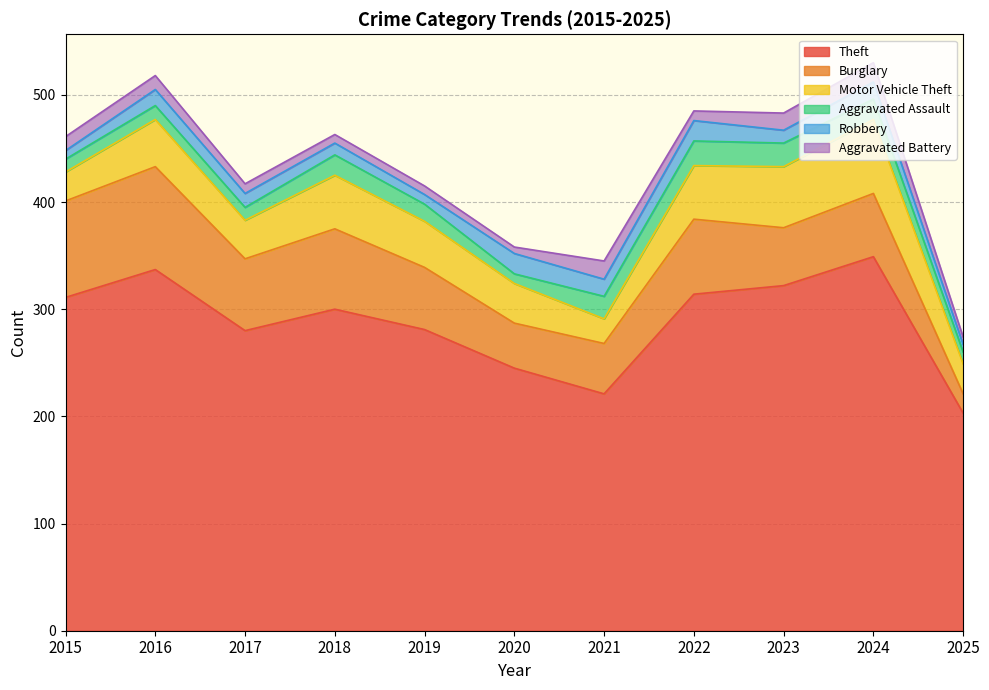

How many intersections are there between Burglary and Motor Vehicle Theft?

1